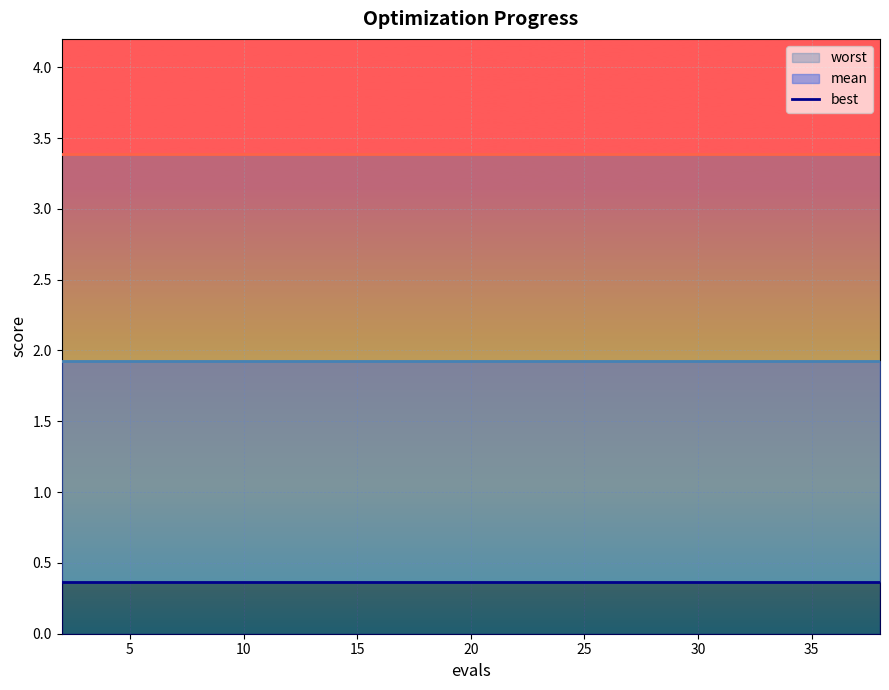

What is the approximate value of mean at 10?

1.9